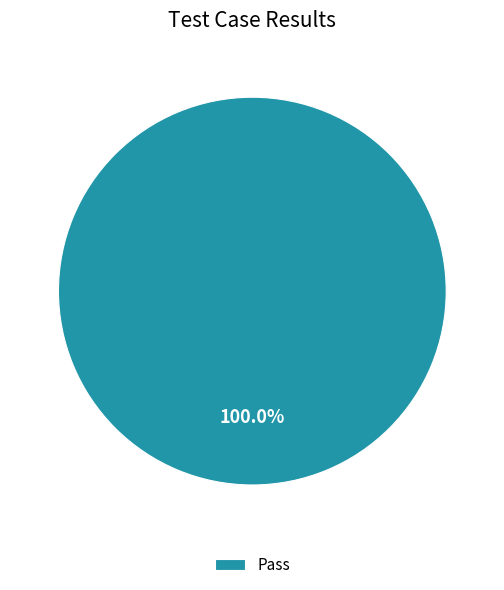

Rank the categories by value from lowest to highest.

Pass